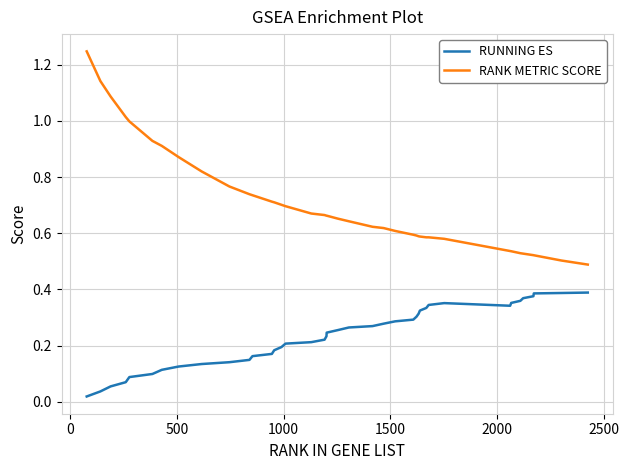

List the series in order of their peak value, lowest first.

RUNNING ES, RANK METRIC SCORE